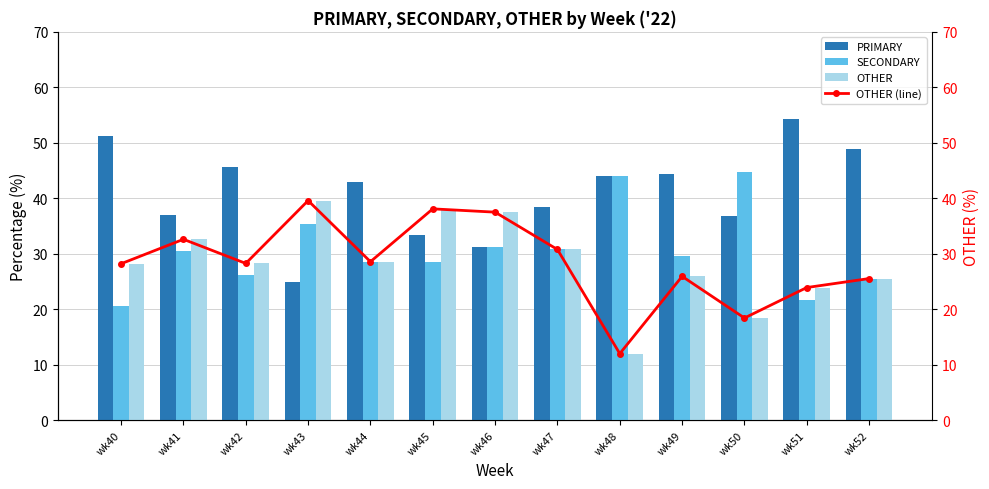

What value does the SECONDARY series have at wk41?

30.4